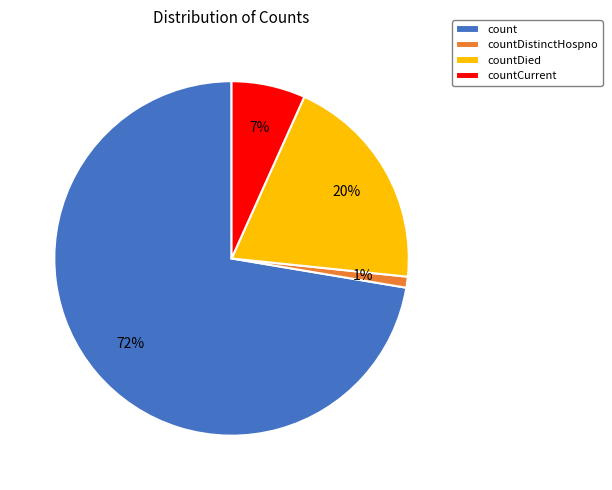

Which category has the biggest portion of the pie?

count